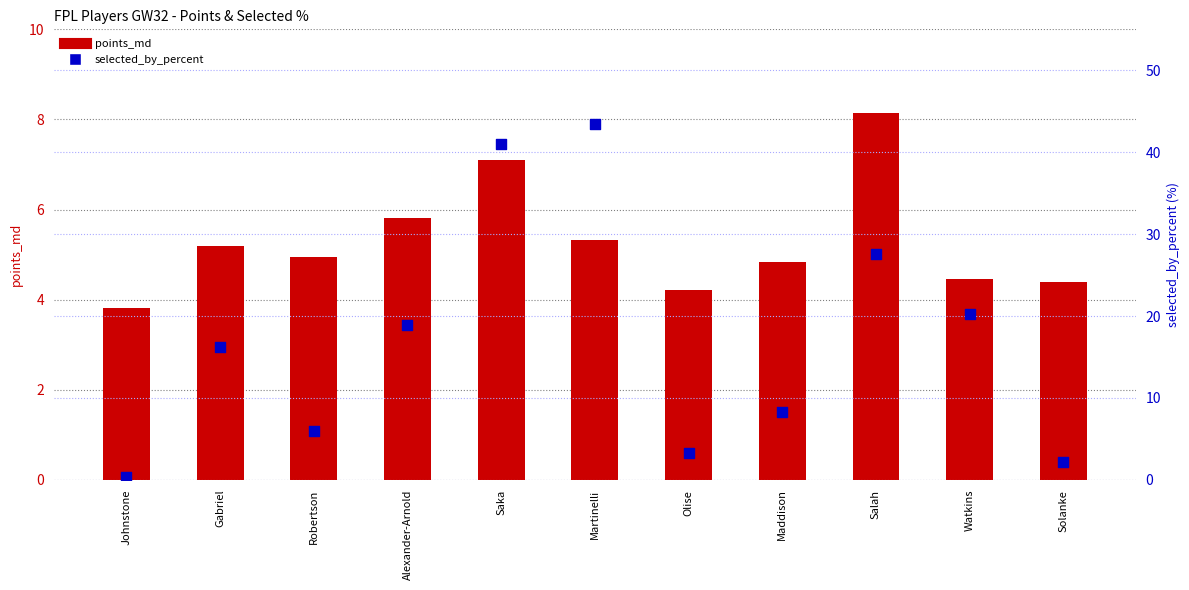

Which series has the widest spread of Y values?

selected_by_percent